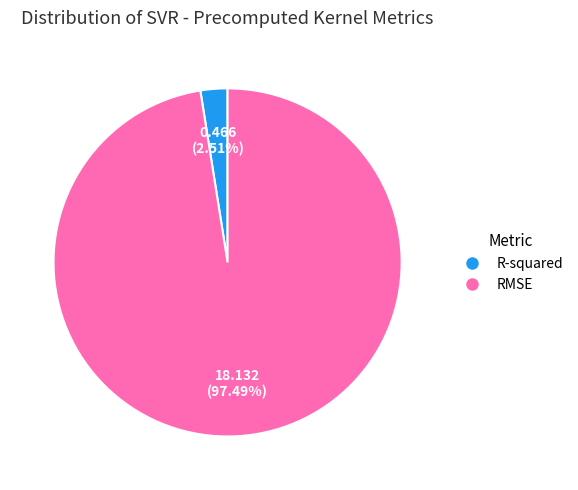

Which has a higher value, R-squared or RMSE?

RMSE